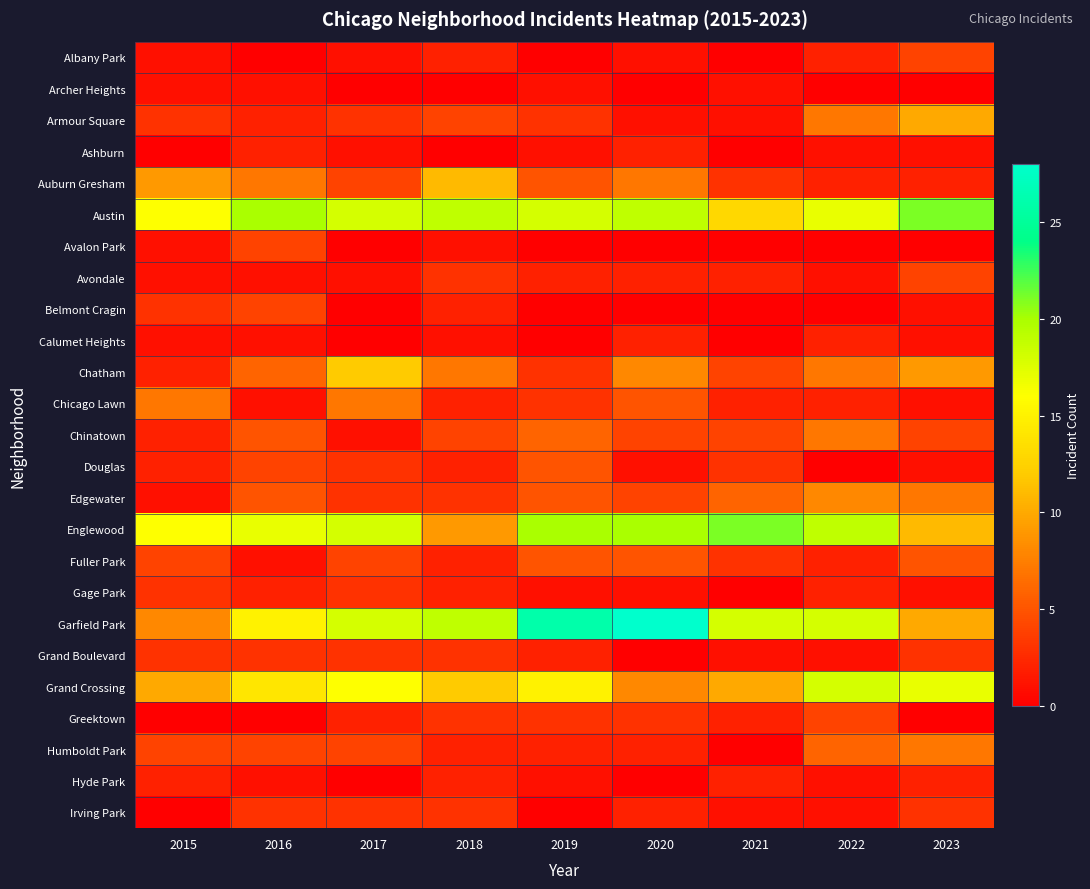

What is the spread (max minus min) of values at 2022?

19